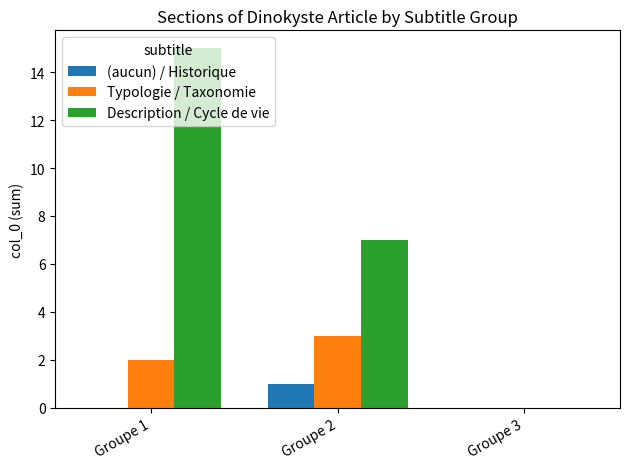

At which category is the sum across all series the highest?

Groupe 1